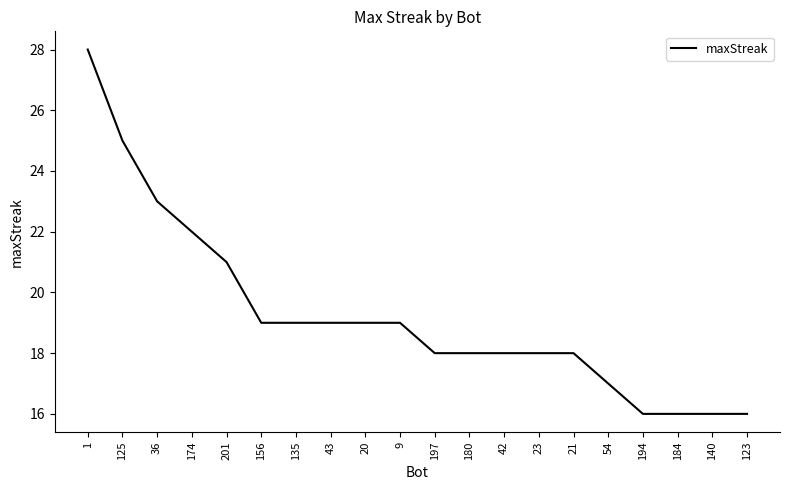

What is the difference between the second highest and second lowest values?

9